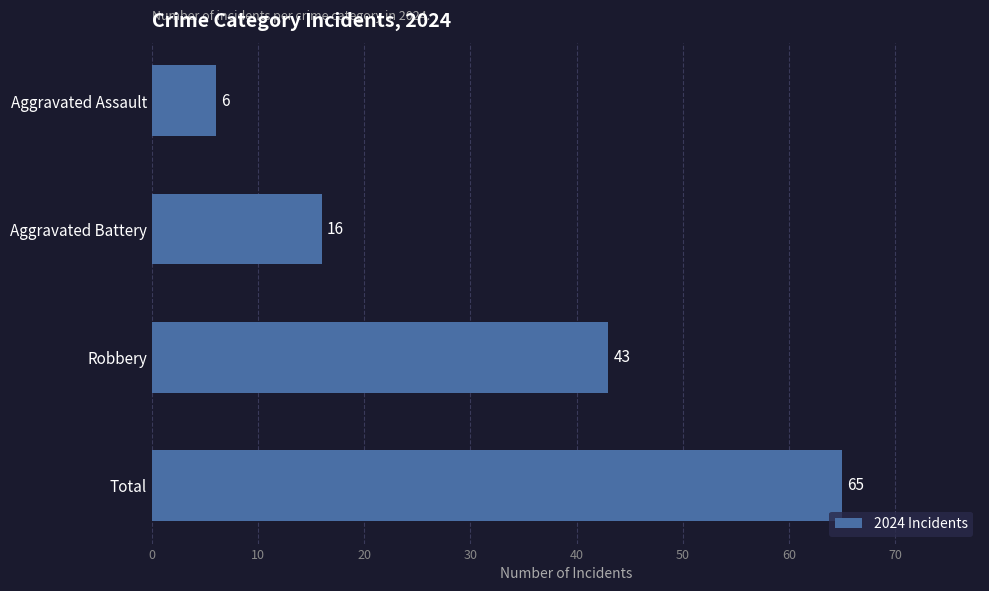

List the labels in order of value, smallest first.

Aggravated Assault, Aggravated Battery, Robbery, Total